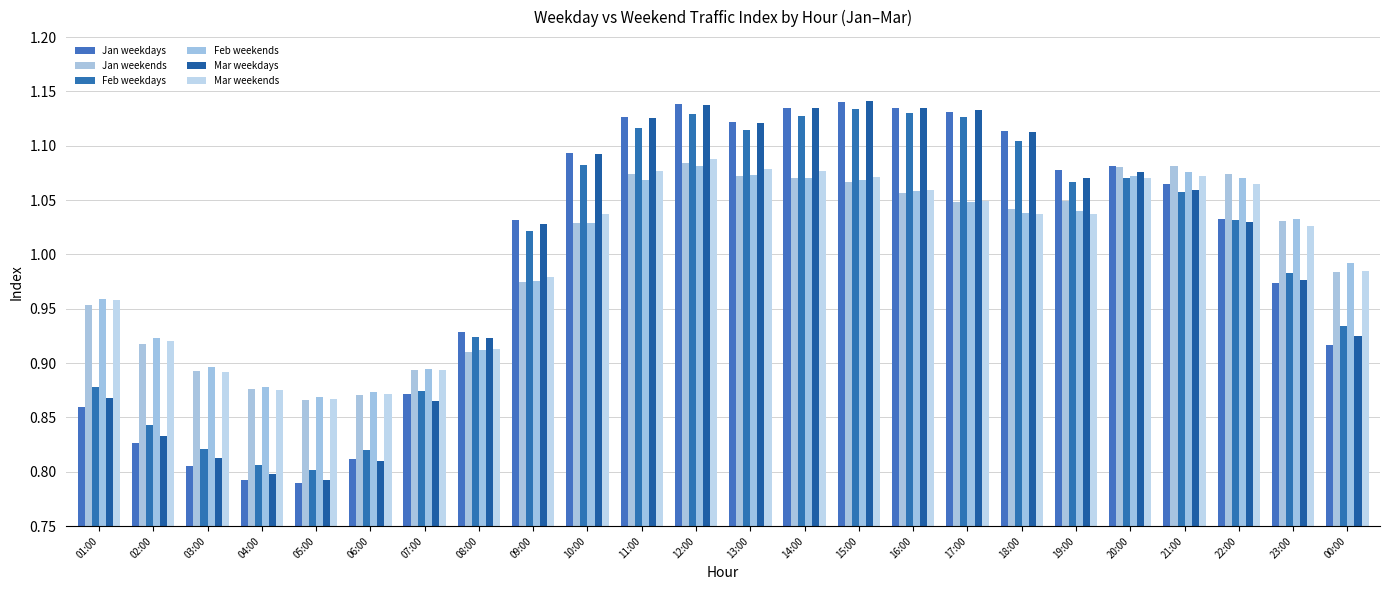

What is the total value across all series at 20:00?

6.5